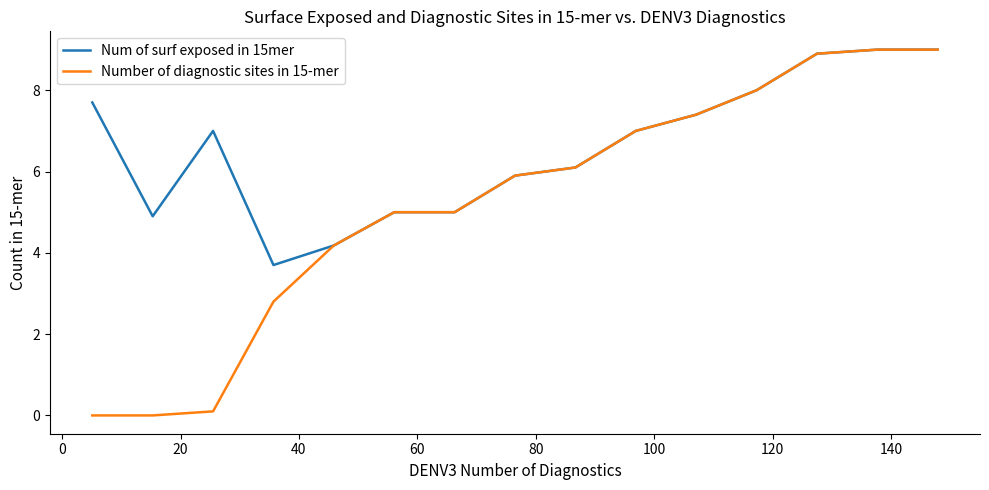

Which series has the widest spread of values?

Number of diagnostic sites in 15-mer